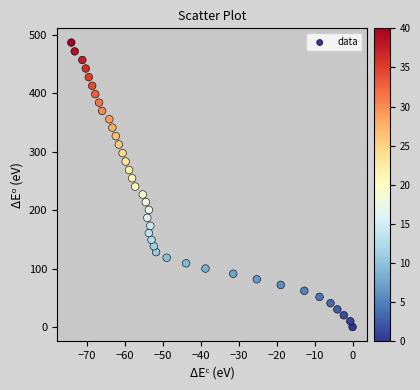

What is the range of Y values (max minus min)?

486.9